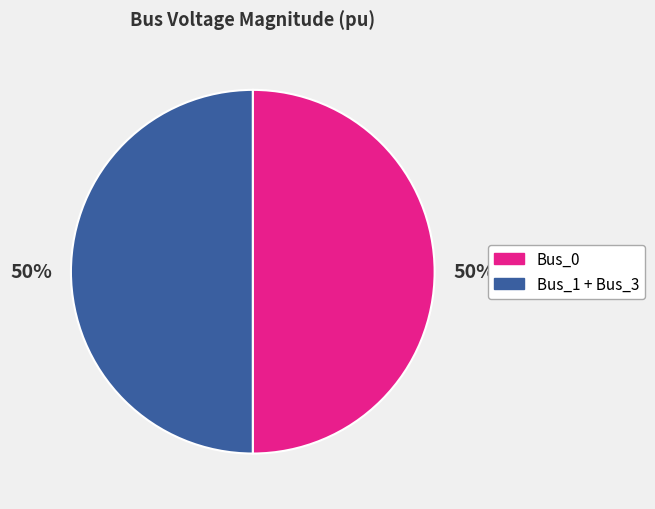

How many segments does this pie chart have?

2